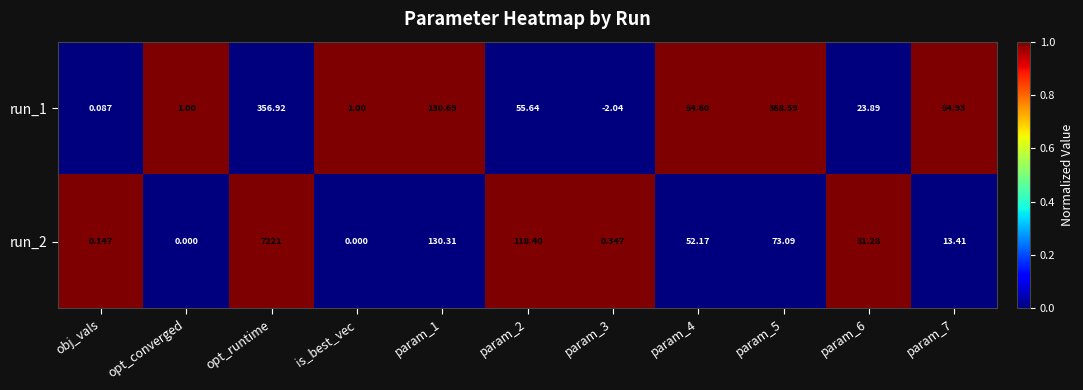

At which category does the chart reach its peak across all series?

opt_runtime